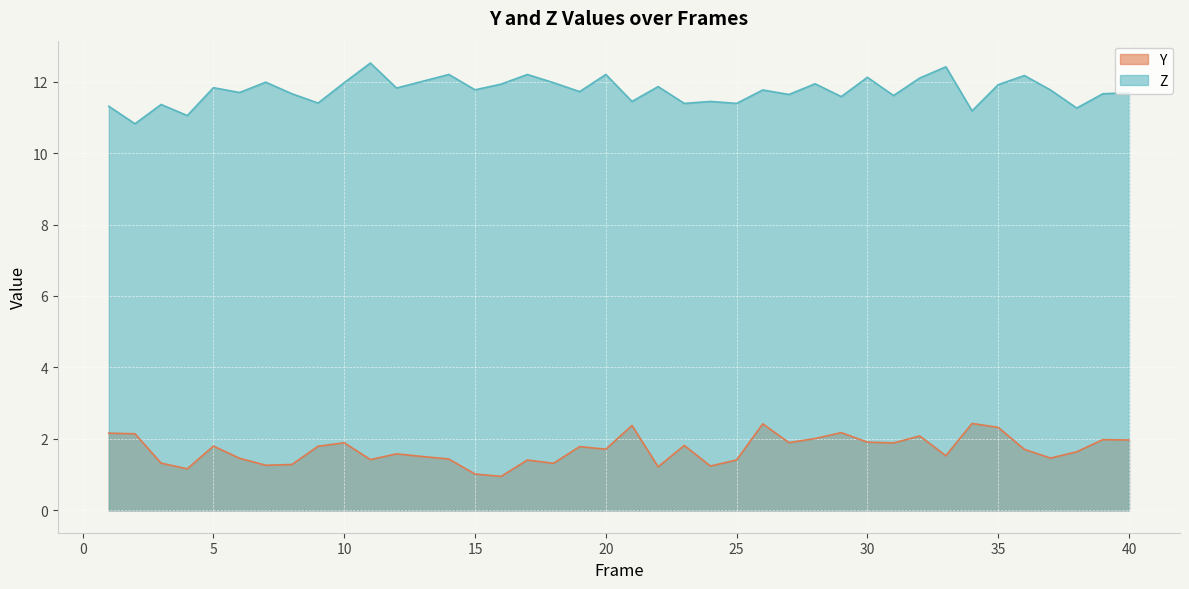

What is the approximate value of Y at 11?

1.4